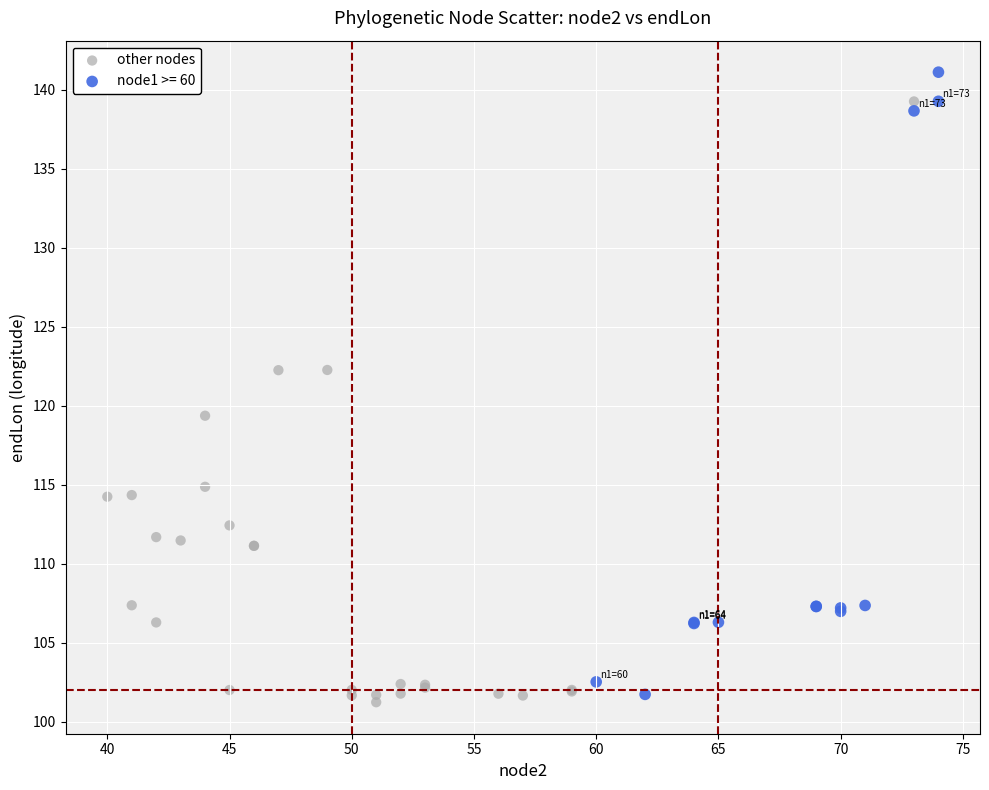

Which series reaches the maximum Y coordinate?

node1 >= 60